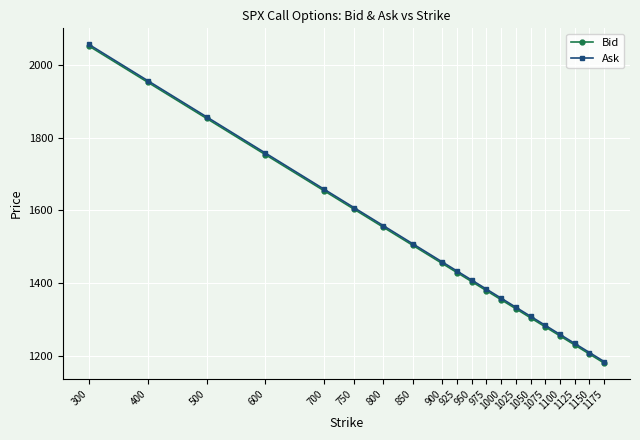

Reading left to right, list all the values displayed in this chart.

Bid: 2052.8	1953.0	1853.3	1753.5	1653.8	1603.9	1554.0	1504.2	1454.3	1429.4	1404.5	1379.5	1354.6	1329.7	1304.7	1279.8	1254.9	1230.0	1205.0	1180.1
Ask: 2057.2	1957.4	1857.7	1757.9	1658.1	1608.2	1558.4	1508.5	1458.6	1433.7	1408.7	1383.8	1358.9	1333.9	1309.0	1284.1	1259.1	1234.2	1209.3	1184.3